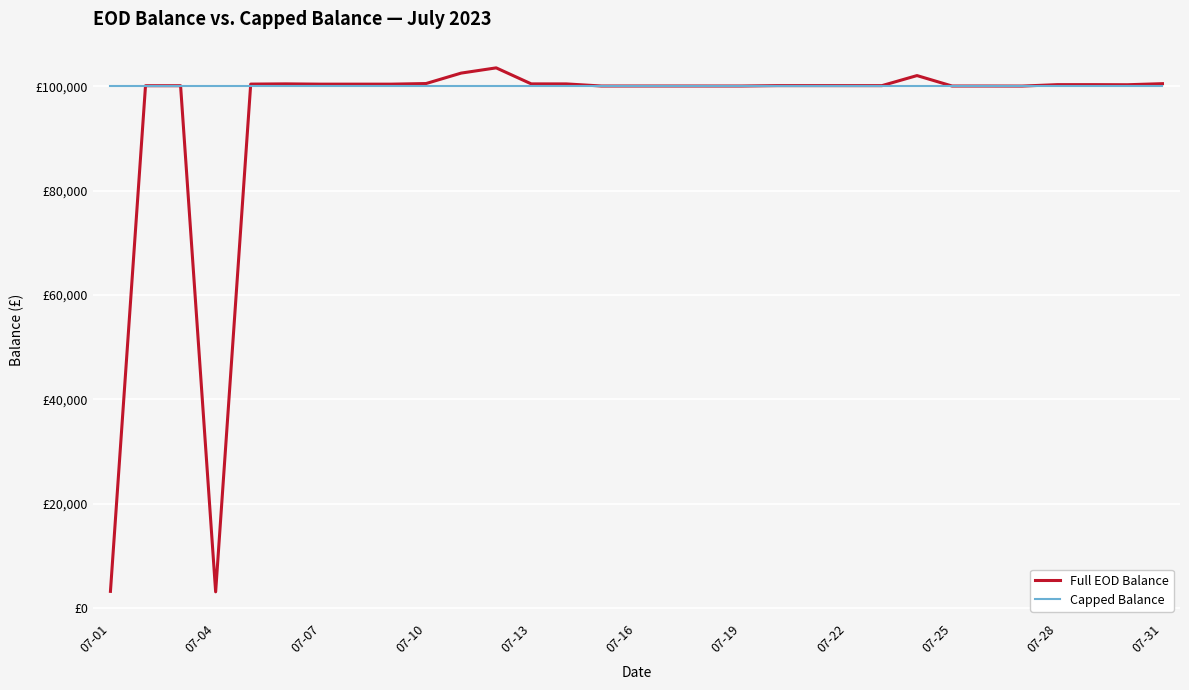

What are all the series names shown in the legend?

Full EOD Balance, Capped Balance